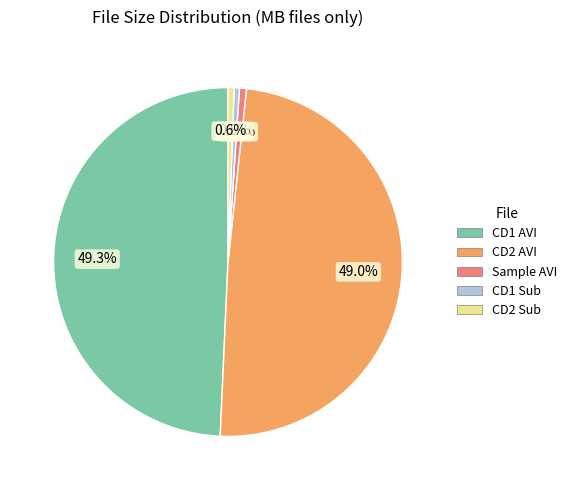

Between CD1 AVI and Sample AVI, which is larger?

CD1 AVI